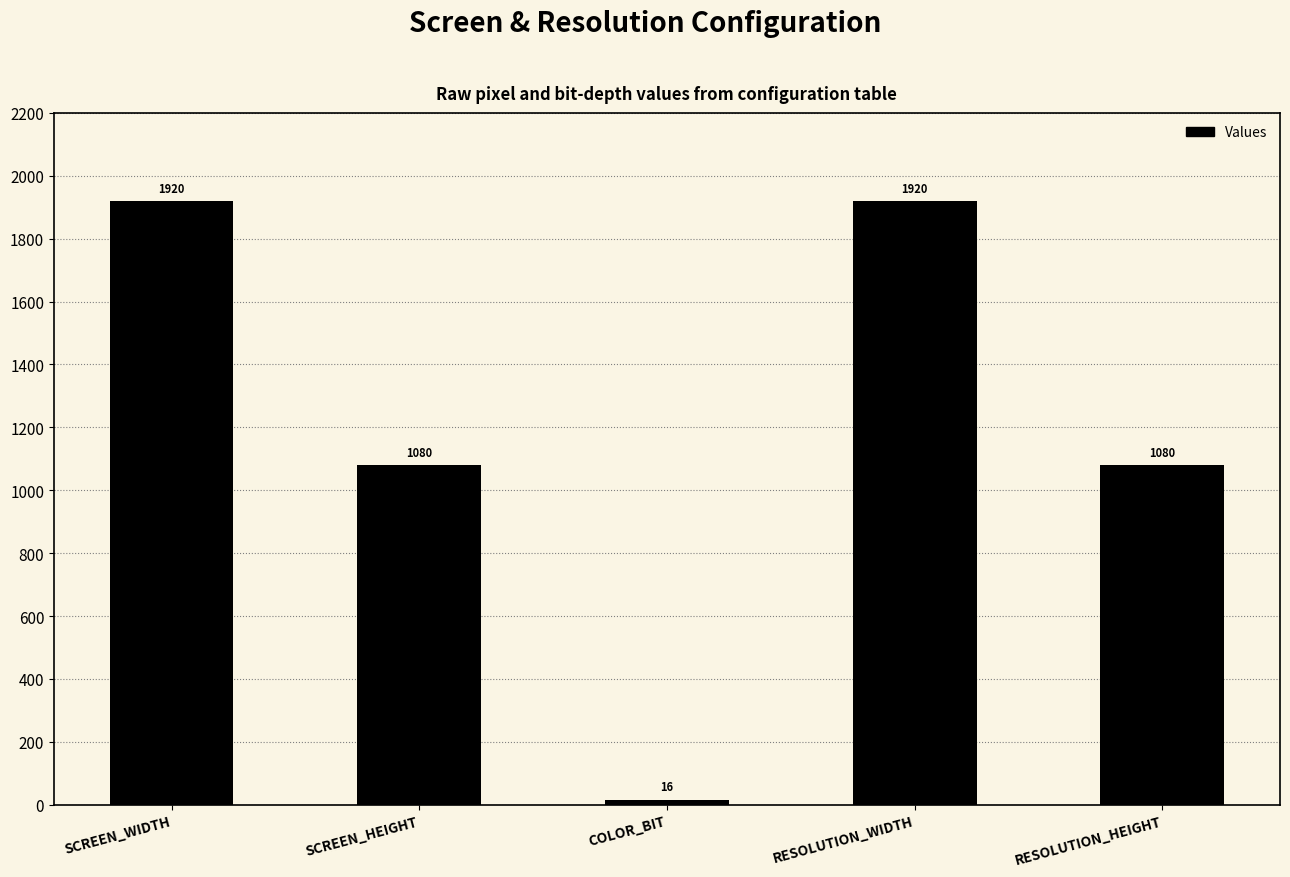

Which has a higher value, SCREEN_HEIGHT or SCREEN_WIDTH?

SCREEN_WIDTH